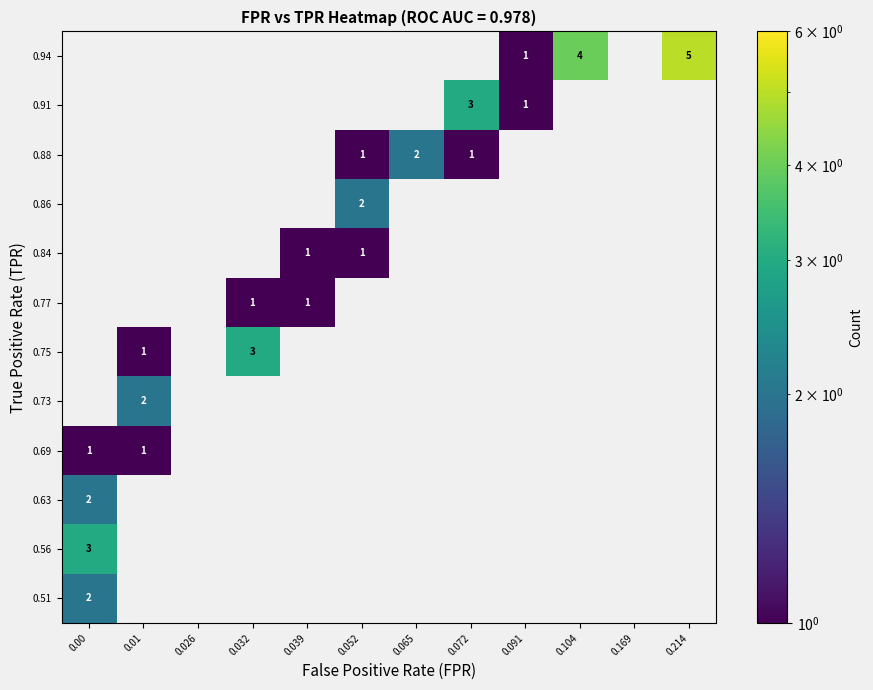

Is it true that 0.84 equals 1 at 0.052?

True